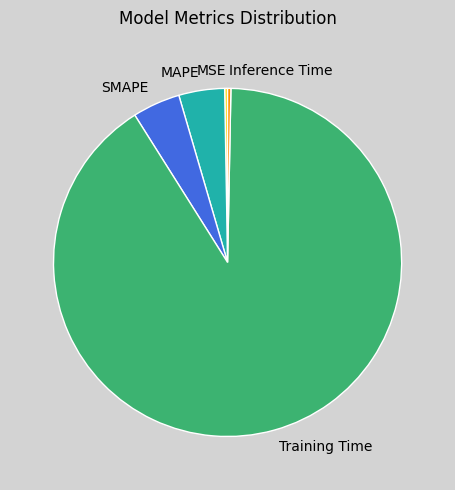

Is it true that Training Time is 91% of the pie?

True